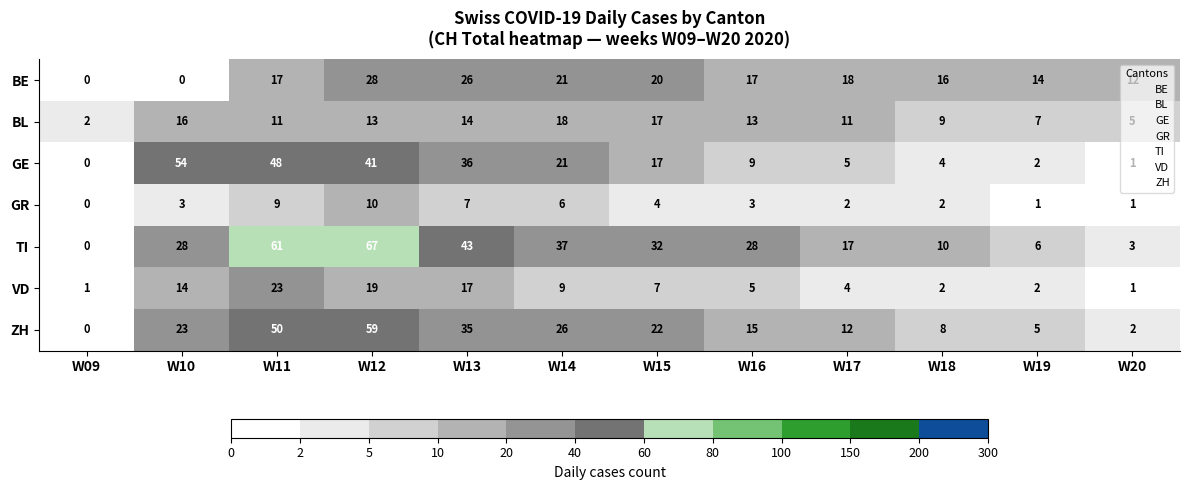

Rank the series by their maximum value, from lowest to highest.

GR, BL, VD, BE, GE, ZH, TI